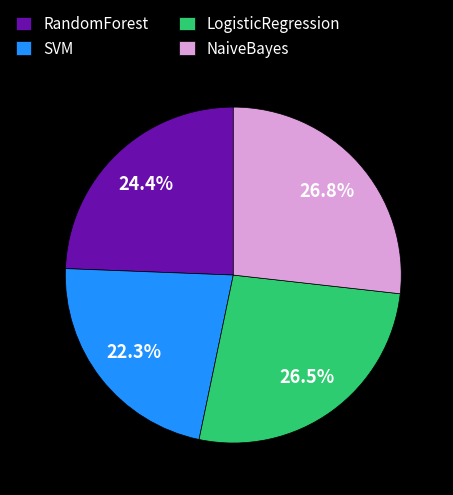

Which category has the smallest portion of the pie?

SVM